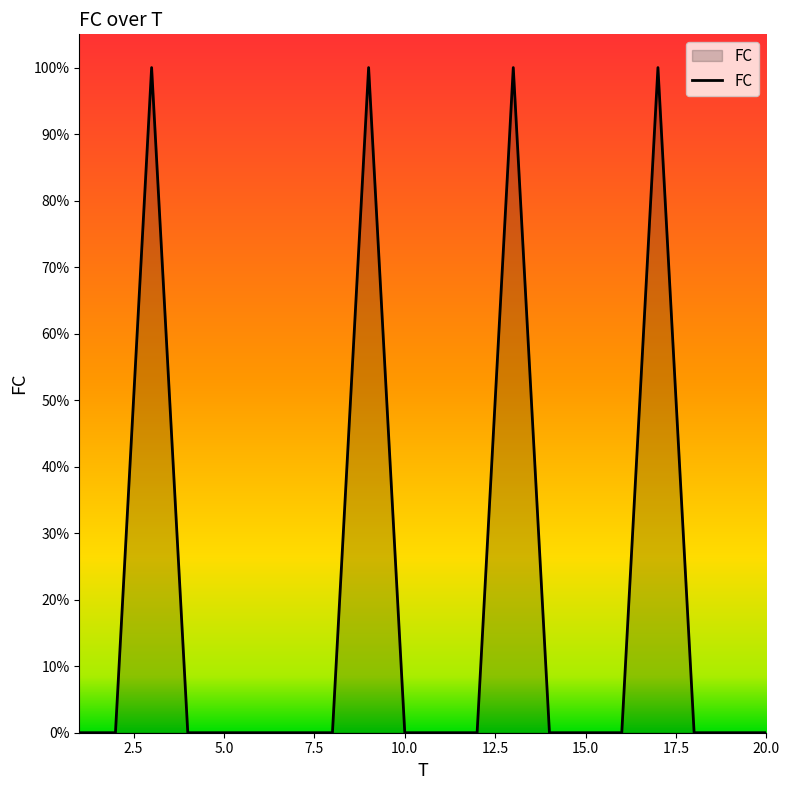

Reading left to right, what are all the values shown in this chart?

1=0	2=0	3=1	4=0	5=0	6=0	7=0	8=0	9=1	10=0	11=0	12=0	13=1	14=0	15=0	16=0	17=1	18=0	19=0	20=0